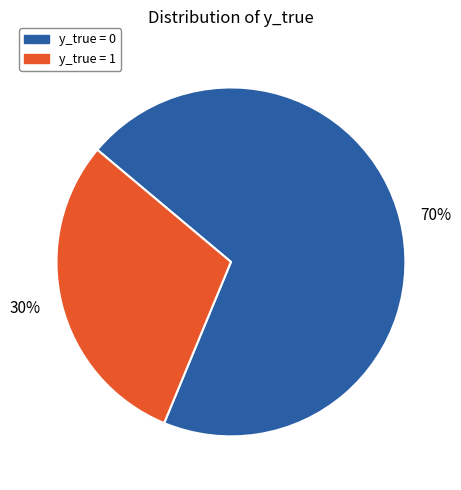

How many slices are in this pie chart?

2